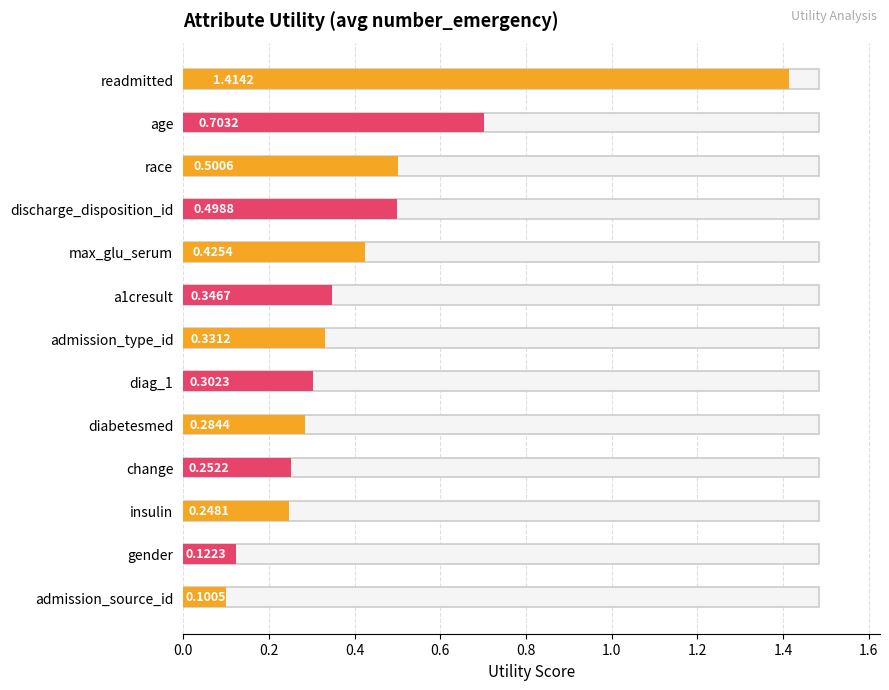

What is the smallest value displayed?

0.1